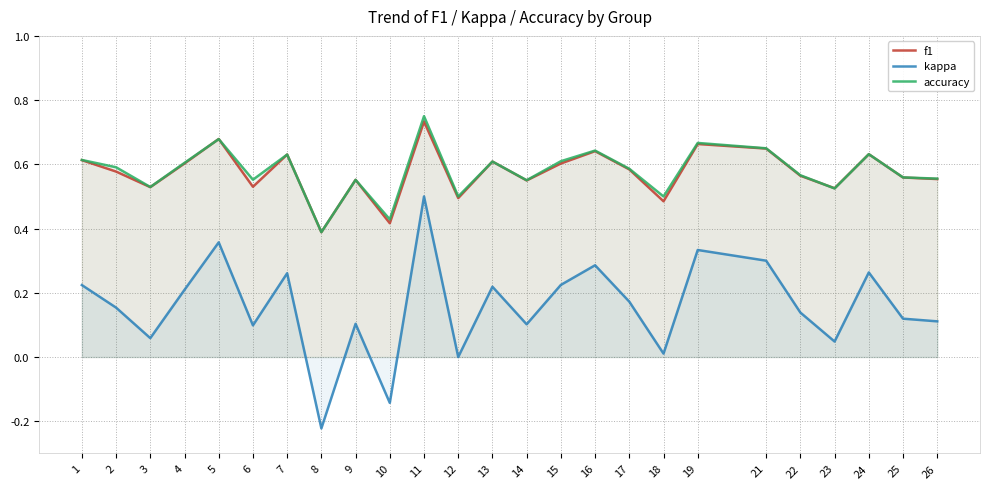

At how many categories does at least one series exceed 0?

25